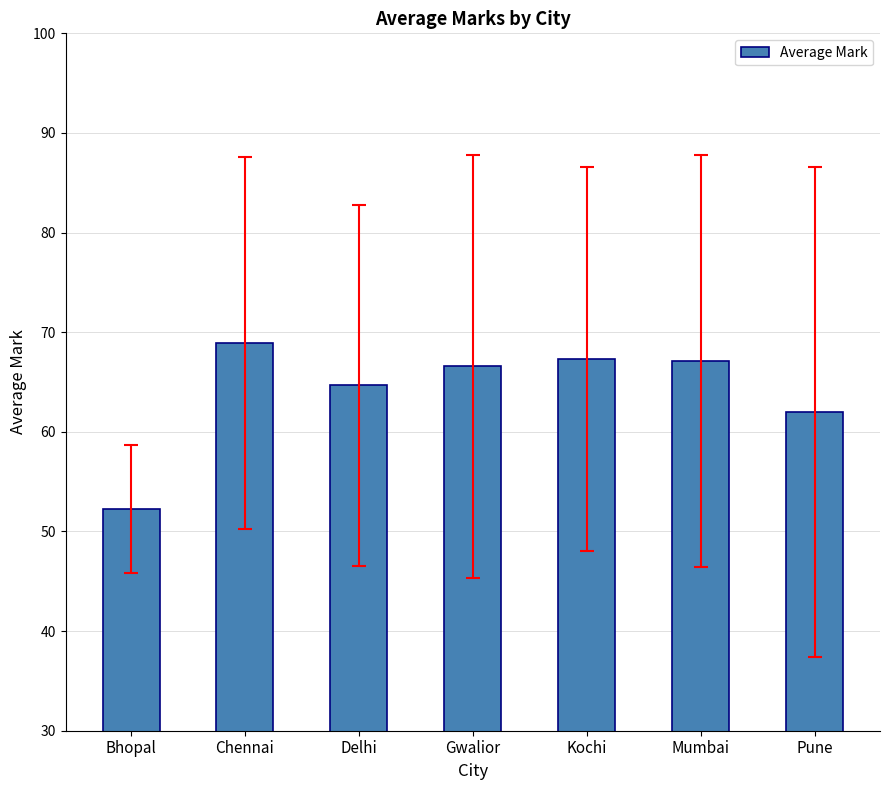

At which label is the value closest to 60?

Pune